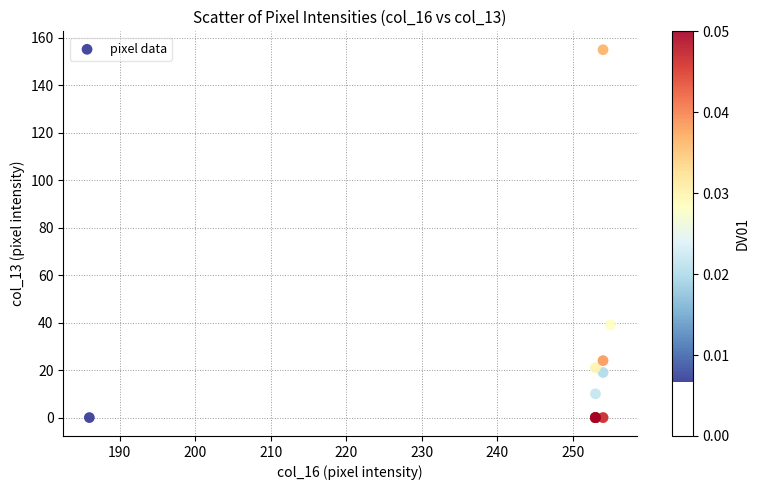

What Y value in the scatter plot is closest to 77?

39